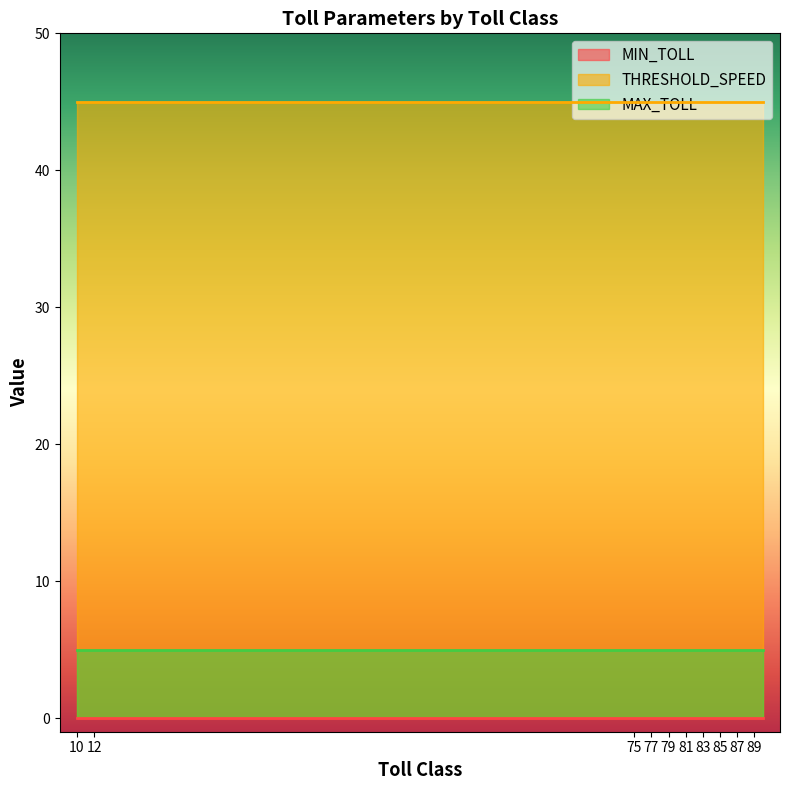

Which has a higher value, 82 or 80?

82